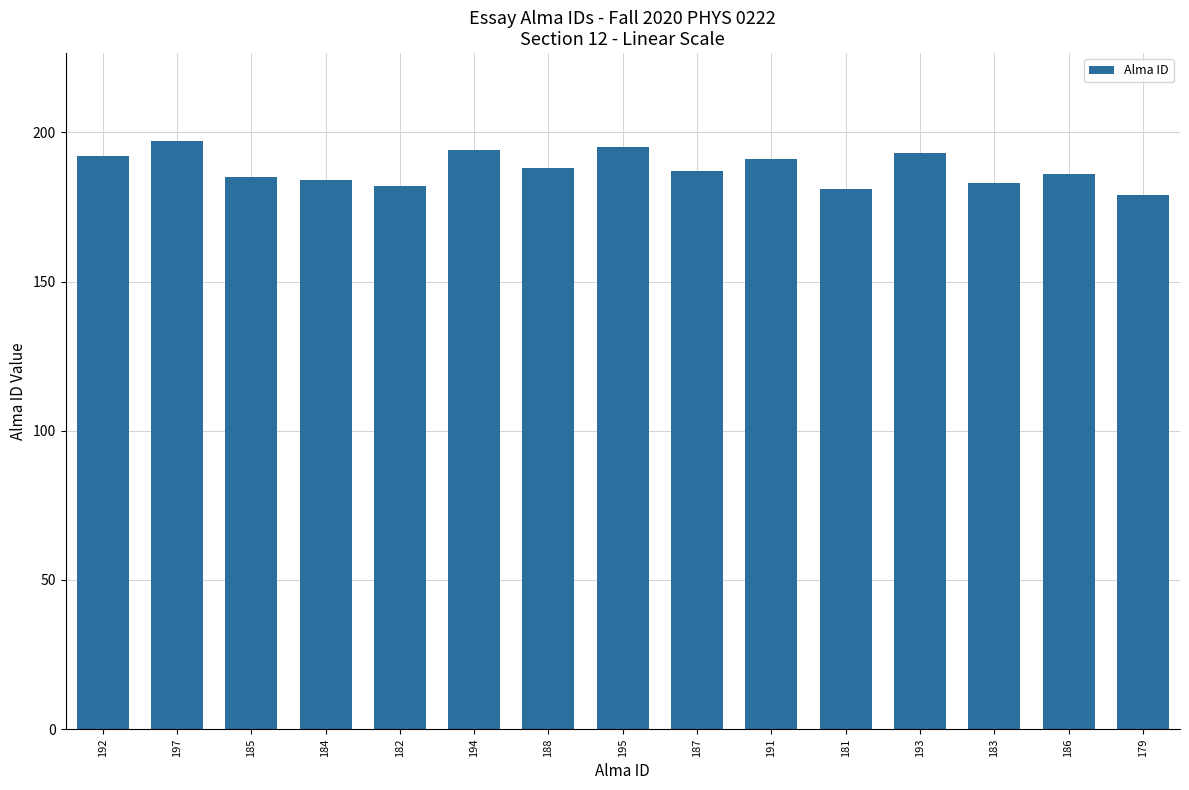

Reading right to left, what are all the values shown in this chart?

179=179	186=186	183=183	193=193	181=181	191=191	187=187	195=195	188=188	194=194	182=182	184=184	185=185	197=197	192=192